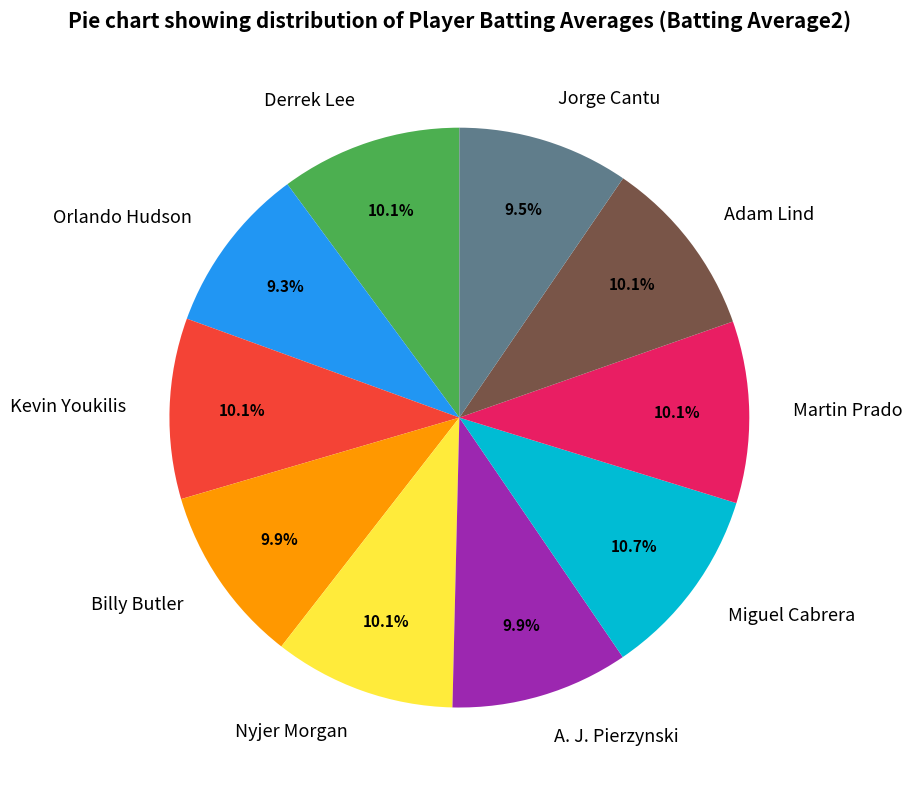

How many segments does this pie chart have?

10